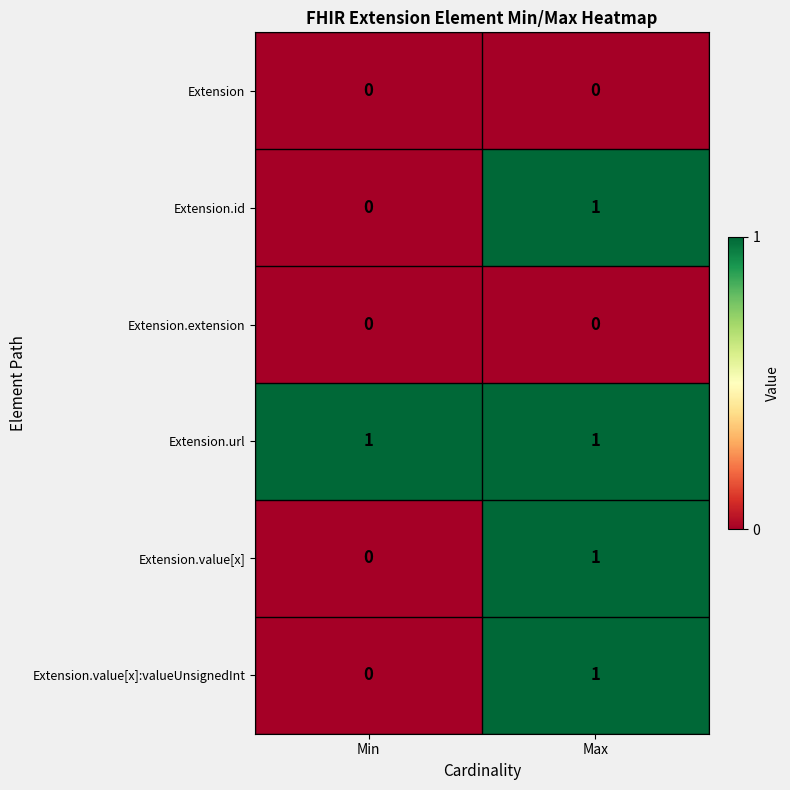

Rank the categories by Extension.value[x] value from lowest to highest.

Min, Max